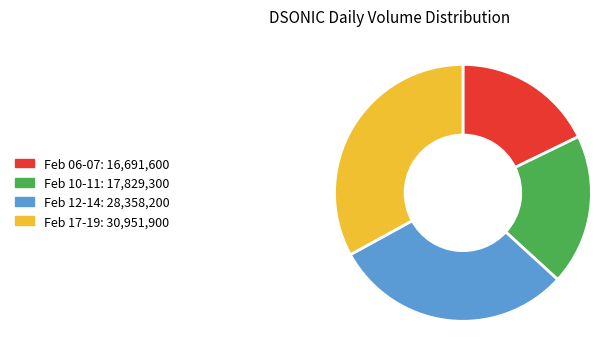

Does any single category account for the majority?

No